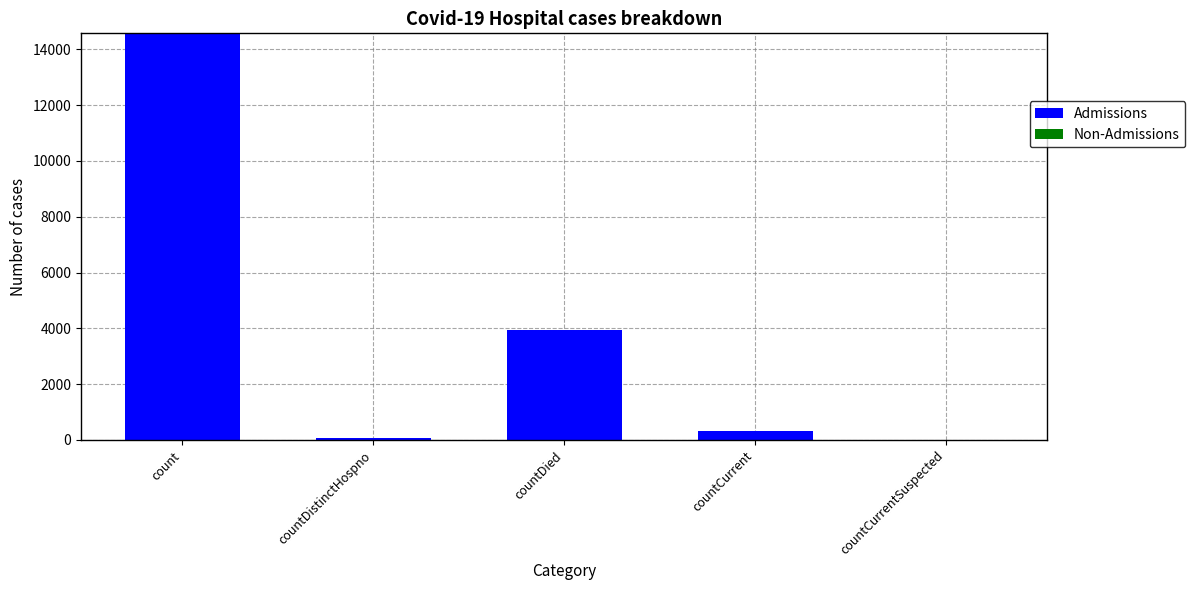

Reading left to right, transcribe all the data shown in this chart.

count=14575	countDistinctHospno=76	countDied=3946	countCurrent=324	countCurrentSuspected=0